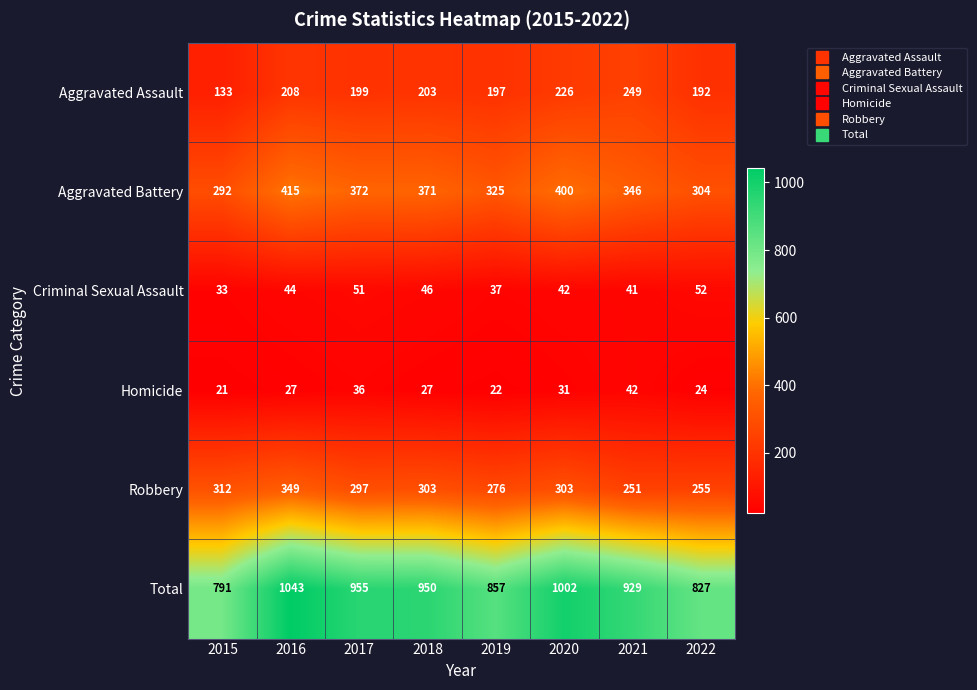

Which category has the highest value in the Robbery series?

2016